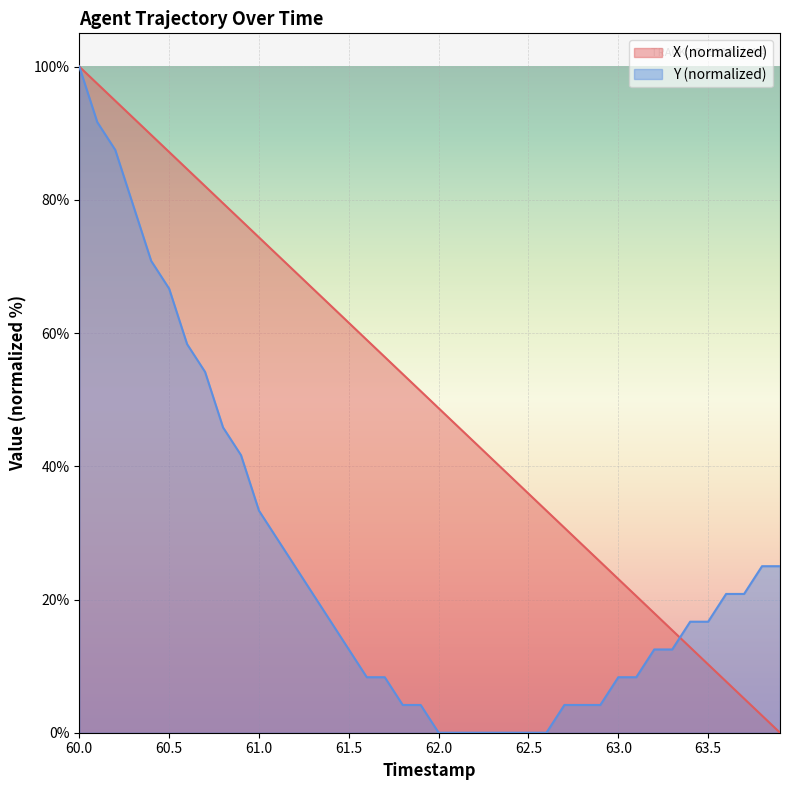

At which category does the chart reach its peak across all series?

60.0